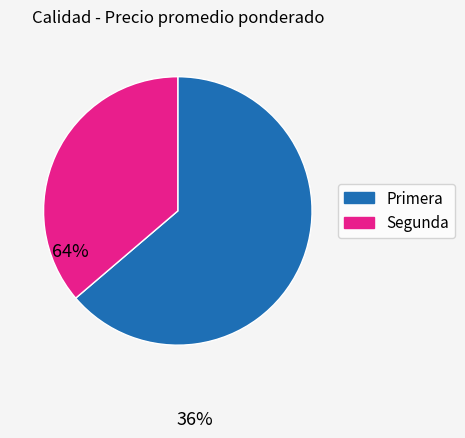

Do Primera and Segunda together represent more than half of the pie?

Yes